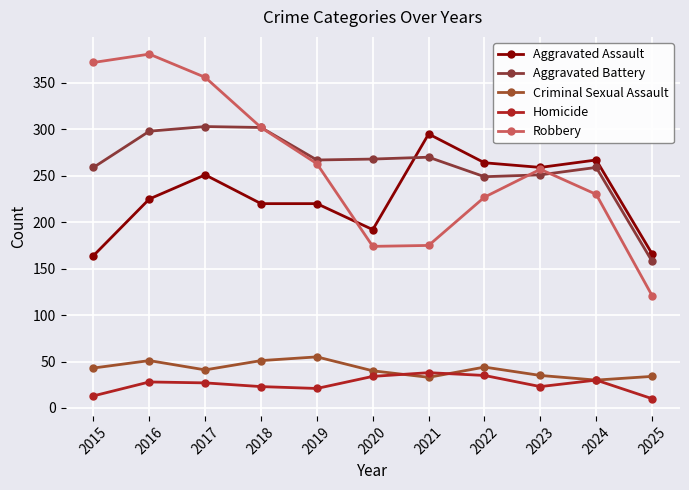

How many data points does each series have?

11